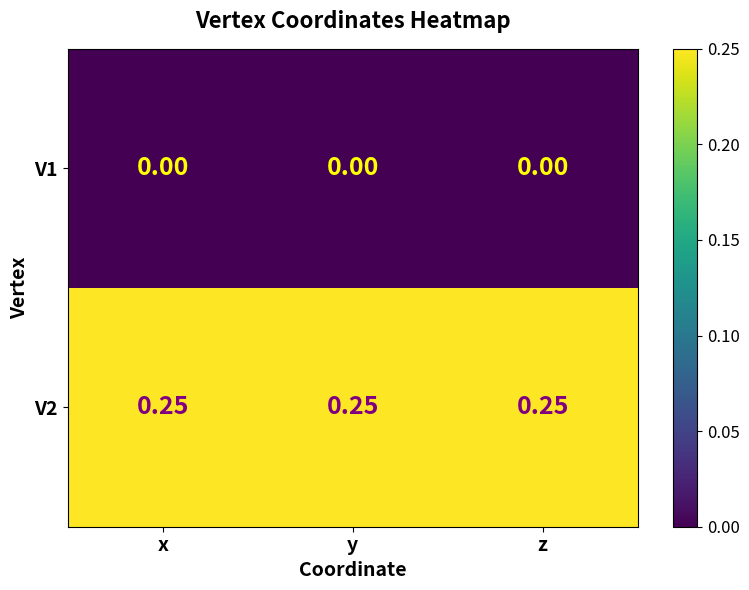

Is the value of V1 at x greater than the value of V2 at y?

No